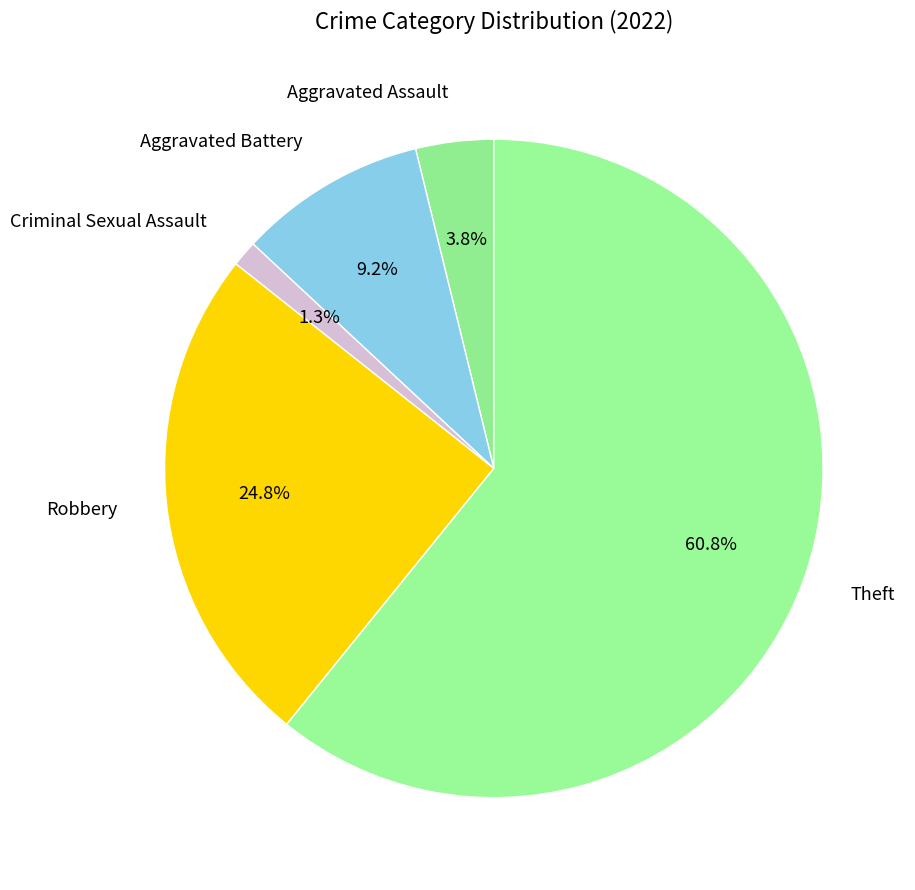

To the nearest percent, what is the combined percentage of Theft and Aggravated Assault?

65%